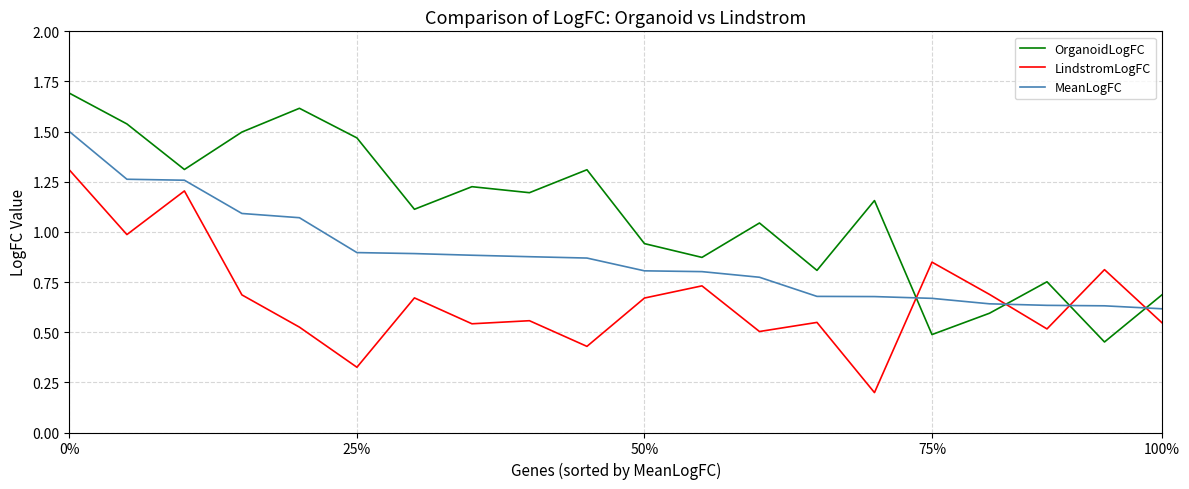

Rank the series by their average value, from lowest to highest.

LindstromLogFC, MeanLogFC, OrganoidLogFC